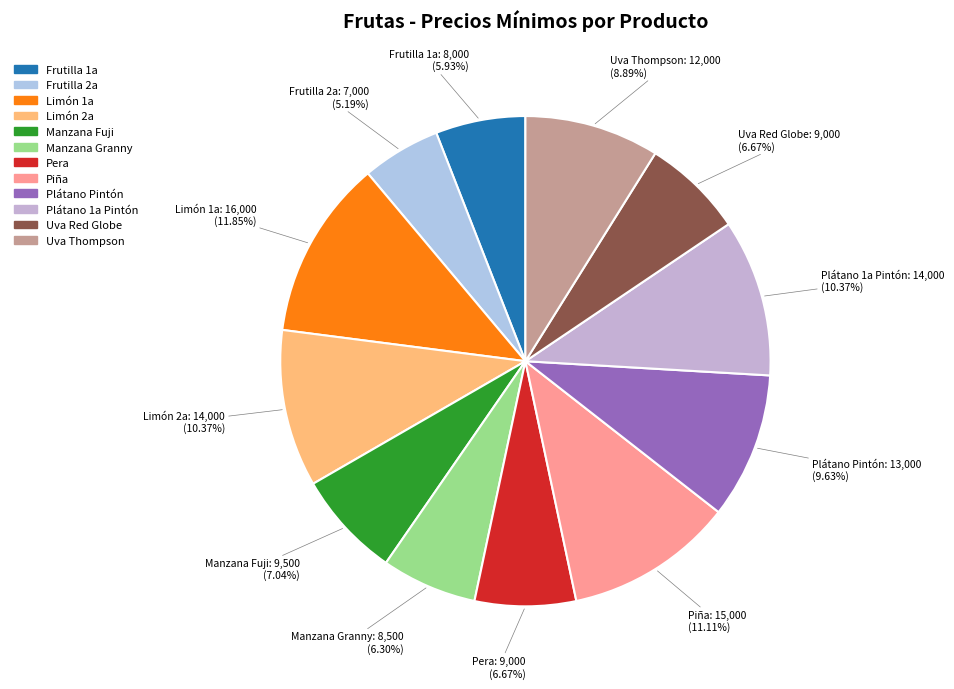

Which has a higher value, Limón 2a or Uva Red Globe?

Limón 2a